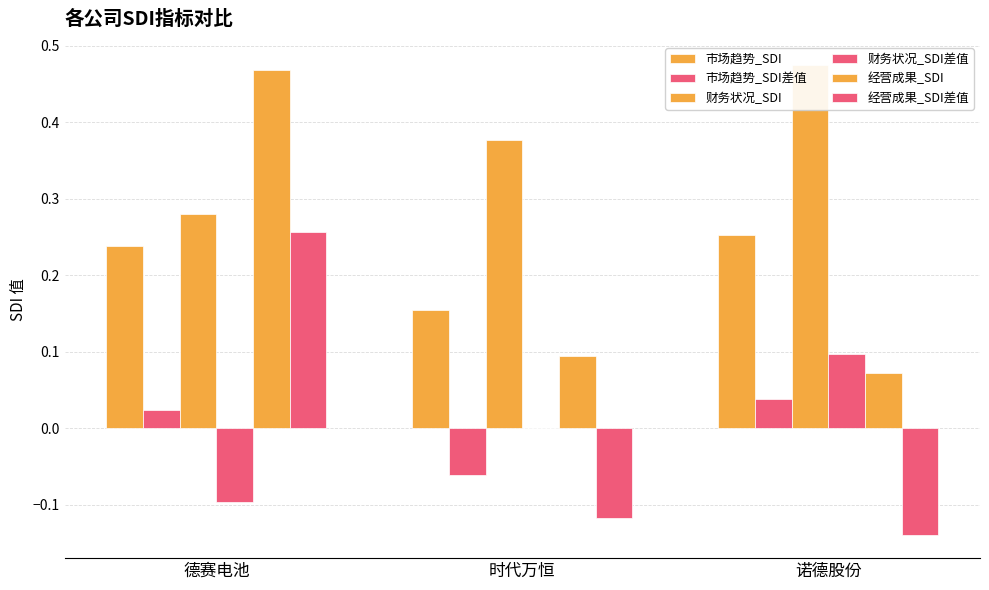

How many data points does each series have?

3